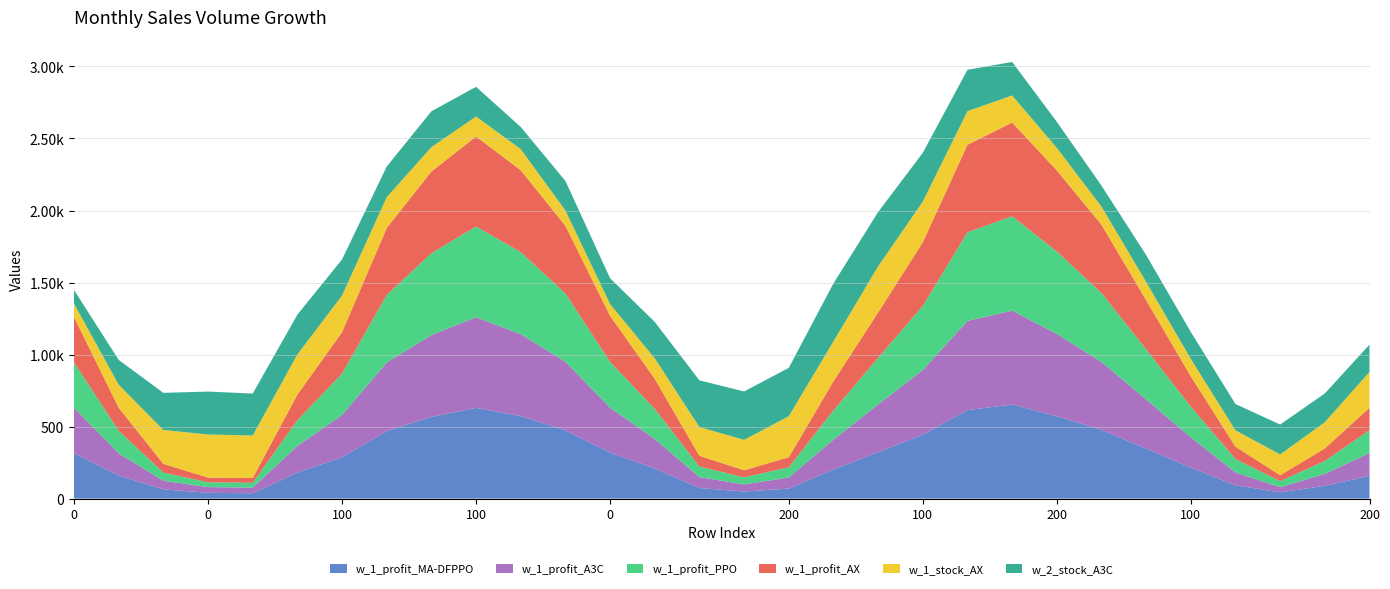

Reading left to right, list all the values displayed in this chart.

w_1_profit_MA-DFPPO: 0=315.3	0=160.0	0=64.3	0=40.5	0=37.0	100=181.4	100=287.2	200=469.2	200=567.6	100=630.2	0=572.6	100=474.6	0=319.9	0=208.8	200=73.6	0=49.4	200=69.7	200=202.6	100=322.2	100=444.1	200=614.7	200=653.4	200=571.8	0=477.8	0=347.3	100=214.9	0=92.5	0=43.6	0=89.1	200=157.7
w_1_profit_A3C: 0=315.3	0=155.0	0=60.0	0=39.5	0=39.8	100=184.6	100=293.8	200=475.6	200=568.1	100=629.1	0=569.2	100=475.1	0=311.7	0=205.3	200=76.0	0=49.0	200=77.0	200=206.8	100=331.8	100=448.5	200=618.8	200=652.2	200=570.9	0=470.9	0=341.2	100=210.8	0=89.4	0=36.1	0=82.7	200=159.0
w_1_profit_PPO: 0=315.3	0=155.9	0=56.9	0=33.0	0=33.2	100=178.1	100=287.3	200=469.3	200=567.7	100=630.4	0=569.5	100=474.7	0=317.1	0=208.9	200=73.2	0=49.2	200=70.6	200=202.9	100=323.2	100=445.1	200=615.7	200=654.4	200=572.8	0=478.8	0=348.0	100=213.1	0=93.5	0=41.7	0=89.9	200=158.7
w_1_profit_AX: 0=314.4	0=160.0	0=60.2	0=33.0	0=33.2	100=178.1	100=287.3	200=464.3	200=567.5	100=624.1	0=568.7	100=469.7	0=319.9	0=208.9	200=74.0	0=49.5	200=69.8	200=202.2	100=315.0	100=441.9	200=607.3	200=650.6	200=563.2	0=473.7	0=341.7	100=209.9	0=85.3	0=40.8	0=86.9	200=155.6
w_1_stock_AX: 0=93.0	0=160.0	0=235.0	0=299.0	0=295.0	100=279.0	100=254.0	200=214.0	200=169.2	100=138.9	0=146.0	100=106.0	0=82.2	0=142.0	200=199.8	0=211.0	200=285.0	200=276.7	100=320.0	100=282.0	200=233.2	200=188.0	200=156.2	0=125.9	0=126.0	100=121.0	0=113.0	0=144.6	0=182.0	200=249.0
w_2_stock_A3C: 0=95.0	0=172.0	0=258.0	0=298.0	0=291.0	100=276.0	100=251.0	200=213.0	200=248.7	100=206.0	0=154.0	100=205.0	0=179.0	0=253.0	200=324.4	0=336.0	200=335.6	200=402.7	100=377.4	100=339.0	200=287.0	200=233.0	200=181.0	0=145.6	0=187.0	100=187.0	0=183.0	0=207.5	0=199.5	200=189.1